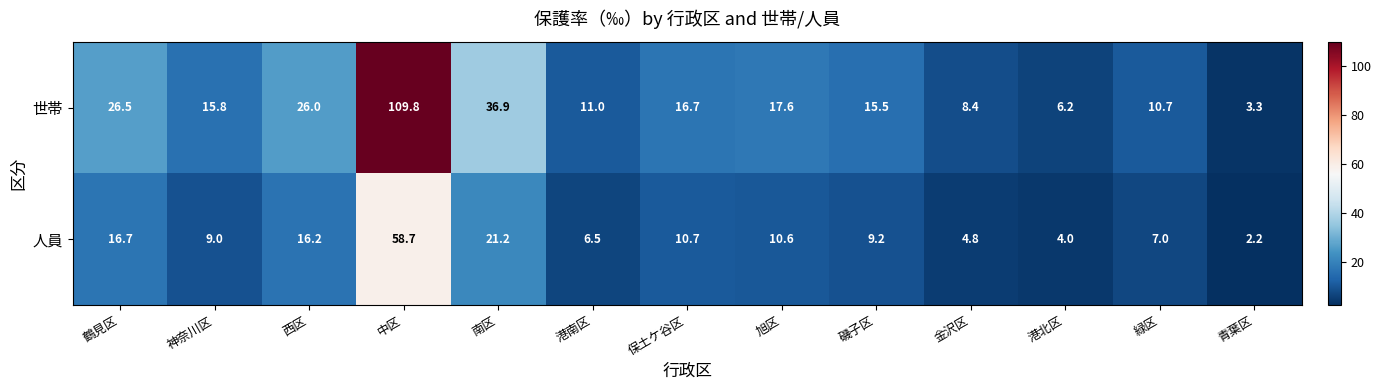

Between 西区 and 港北区, which series saw the biggest shift?

世帯